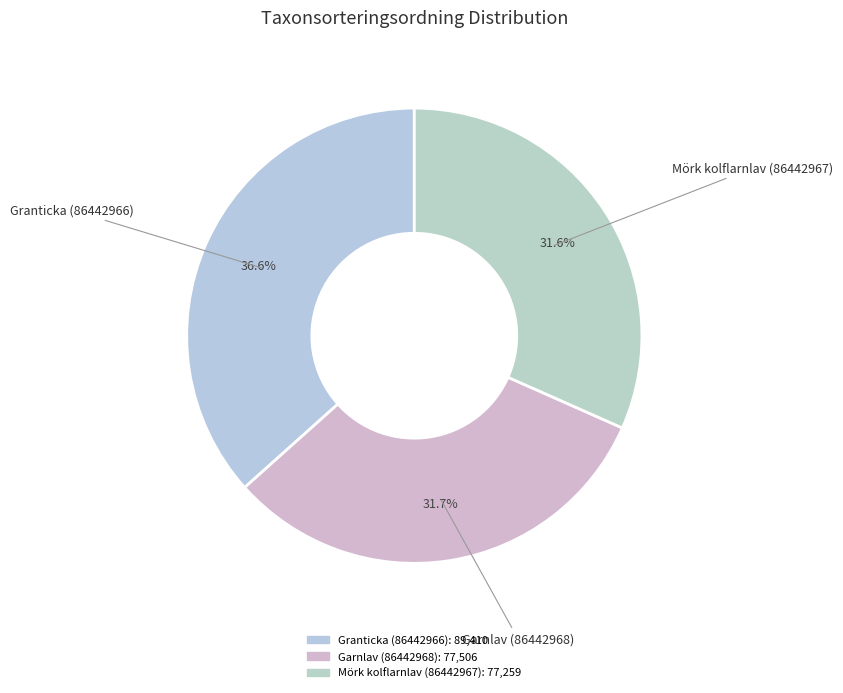

How many segments does this pie chart have?

3